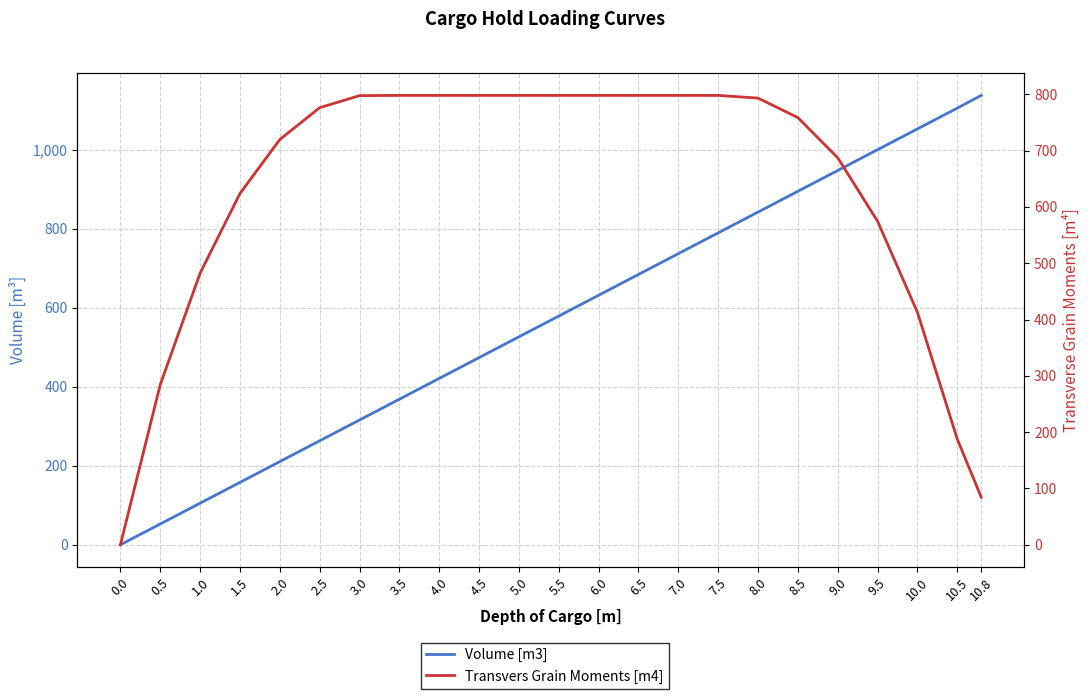

Does the chart have visible grid lines?

Yes